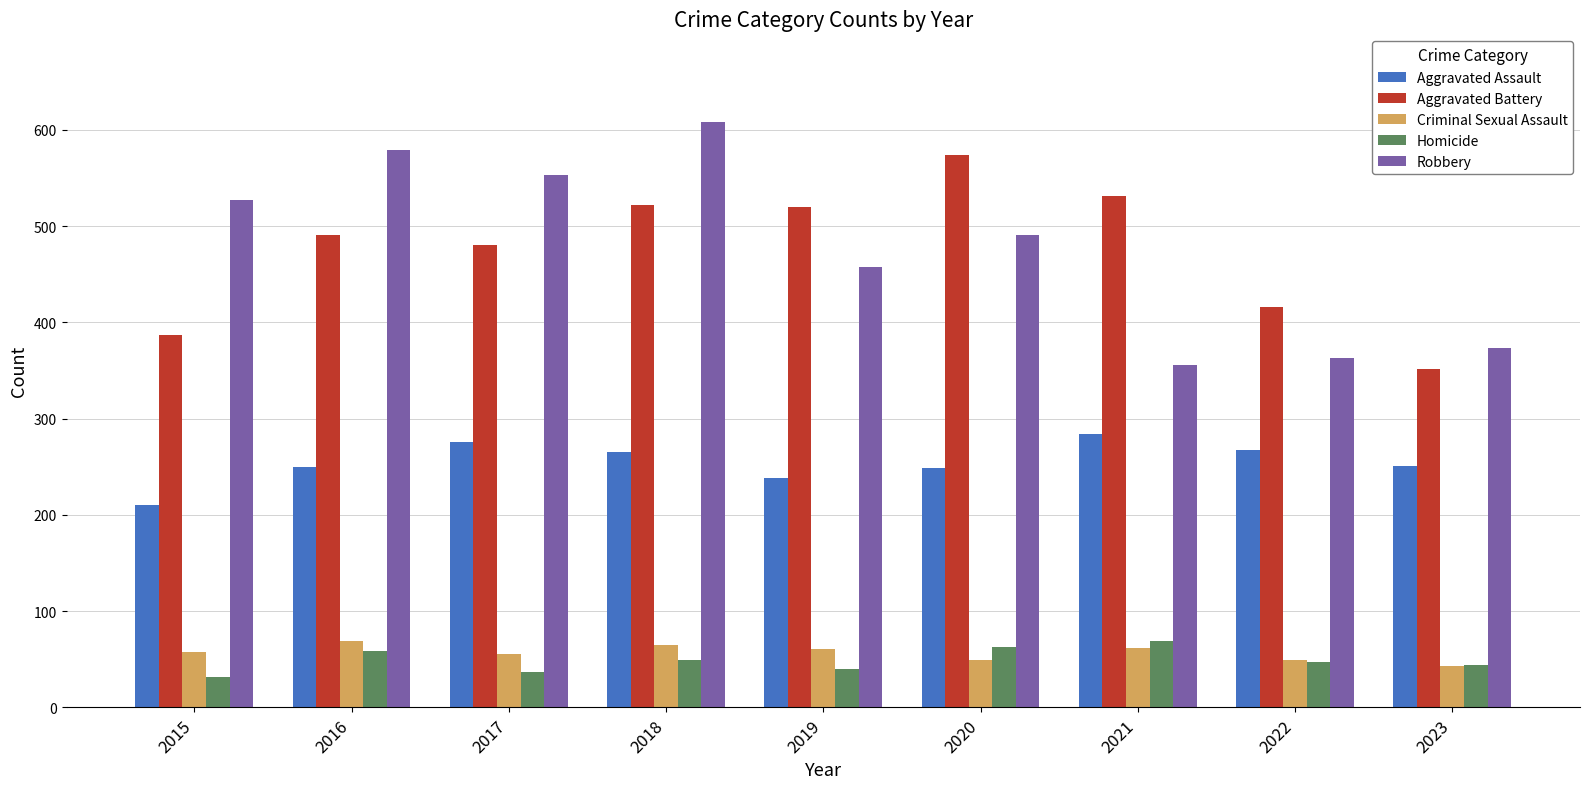

Is the value of Robbery at 2018 greater than the value of Homicide at 2017?

Yes